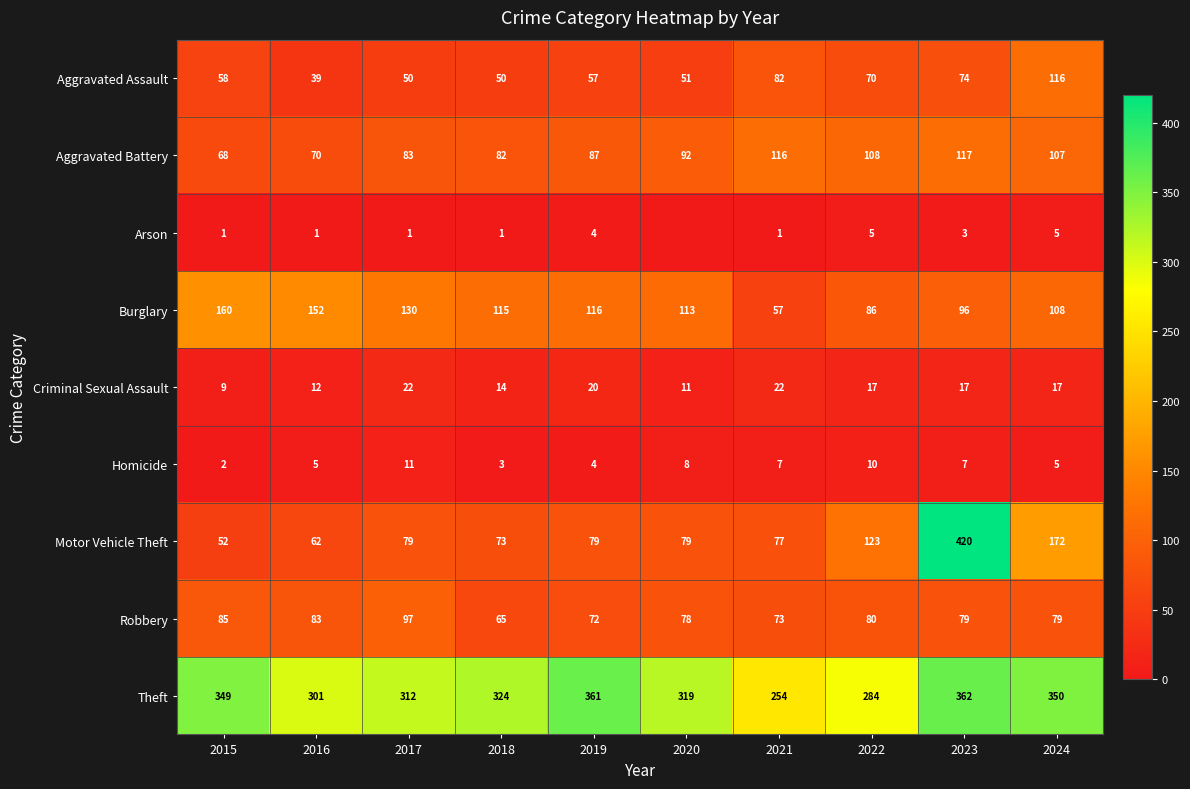

What is the maximum value for Burglary?

160